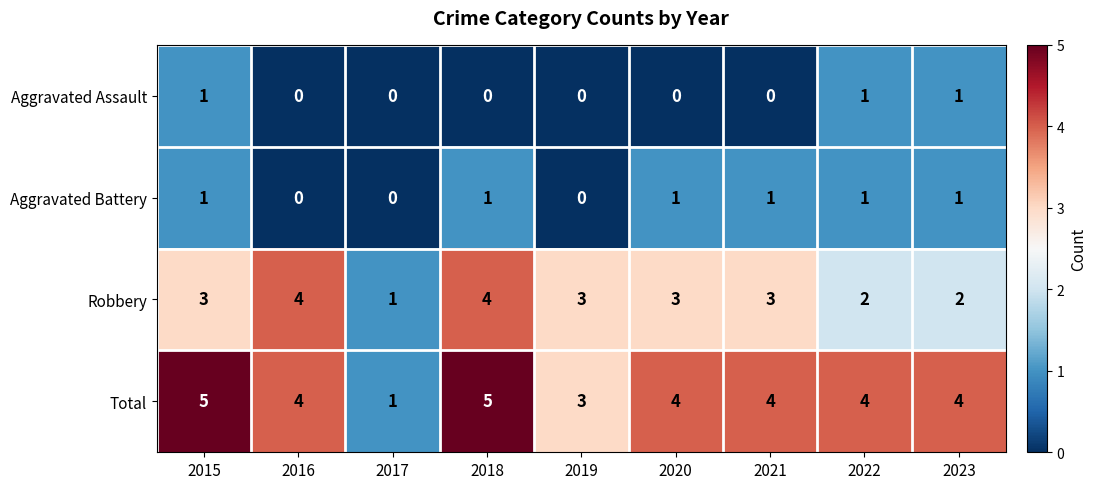

What is the difference between the highest and lowest values at 2021?

4